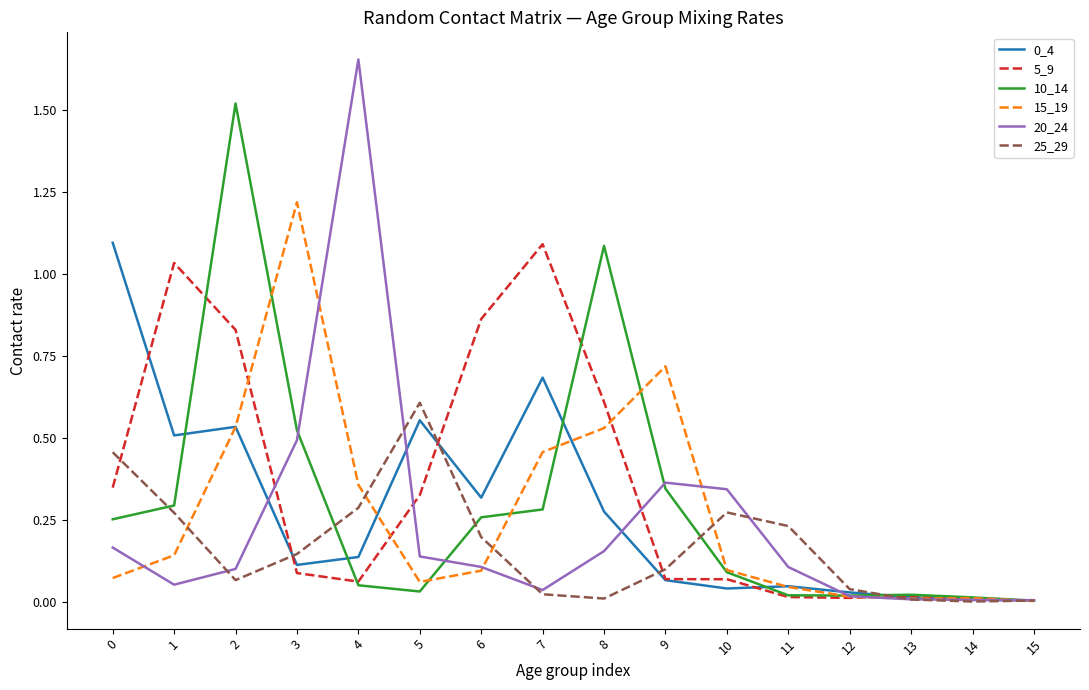

Is the value of 5_9 at 7 greater than the value of 15_19 at 9?

Yes